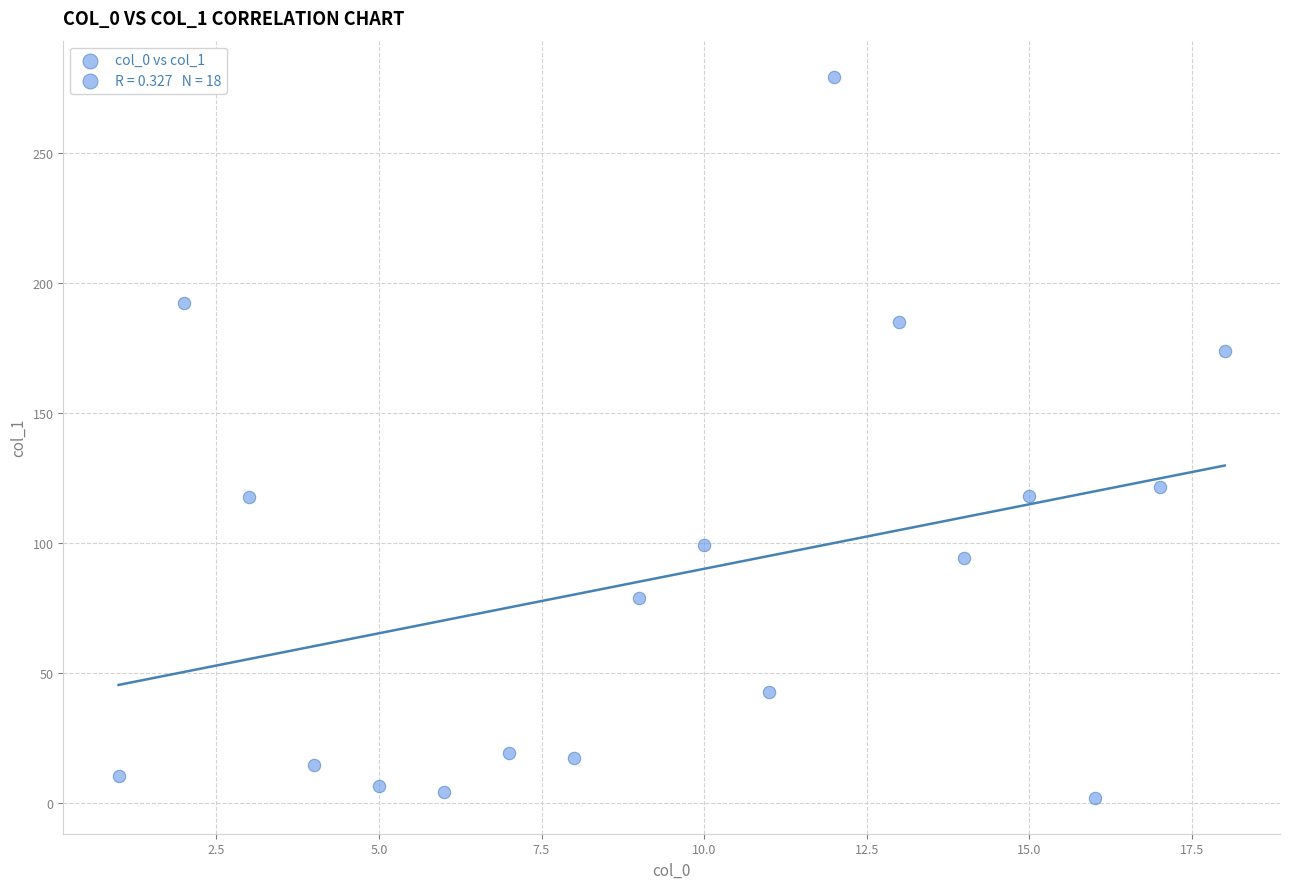

What Y value in the scatter plot is closest to 140?

121.5